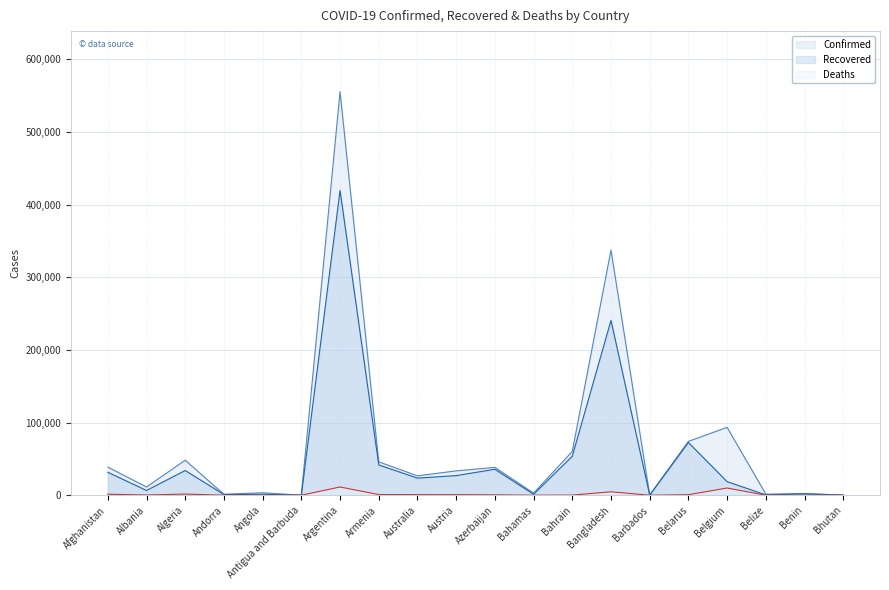

Reading left to right, what are all the values shown in this chart?

Confirmed: Afghanistan=38716	Albania=11353	Algeria=48254	Andorra=1344	Angola=3388	Antigua and Barbuda=95	Argentina=555537	Armenia=45969	Australia=26692	Austria=33541	Azerbaijan=38327	Bahamas=2928	Bahrain=60307	Bangladesh=337520	Barbados=181	Belarus=74173	Belgium=93455	Belize=1480	Benin=2267	Bhutan=245
Recovered: Afghanistan=31638	Albania=6569	Algeria=34037	Andorra=943	Angola=1301	Antigua and Barbuda=91	Argentina=419513	Armenia=41693	Australia=23576	Austria=27010	Azerbaijan=35756	Bahamas=1319	Bahrain=53681	Bangladesh=240643	Barbados=164	Belarus=72584	Belgium=18723	Belize=492	Benin=1942	Bhutan=161
Deaths: Afghanistan=1420	Albania=334	Algeria=1612	Andorra=53	Angola=134	Antigua and Barbuda=3	Argentina=11352	Armenia=919	Australia=816	Austria=757	Azerbaijan=562	Bahamas=67	Bahrain=212	Bangladesh=4733	Barbados=7	Belarus=750	Belgium=9925	Belize=19	Benin=40	Bhutan=0